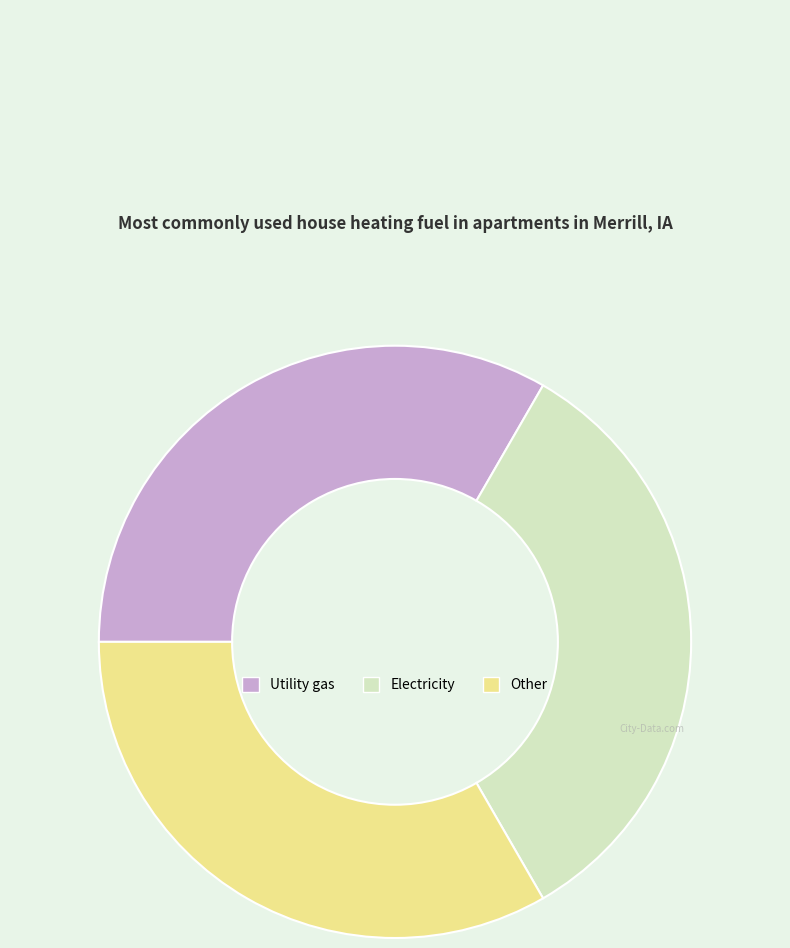

Is it true that Electricity is 39% of the pie?

False